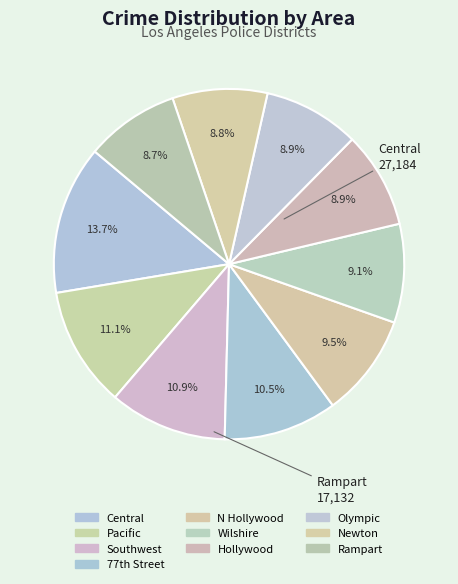

To the nearest percent, what portion does Southwest represent?

11%